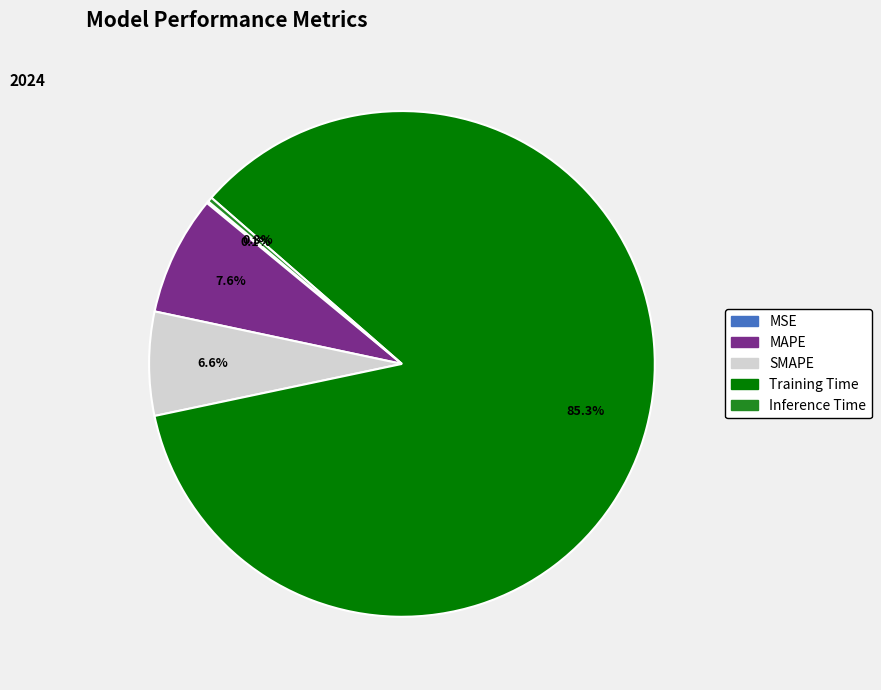

Is there any slice that represents more than half of the pie?

Yes